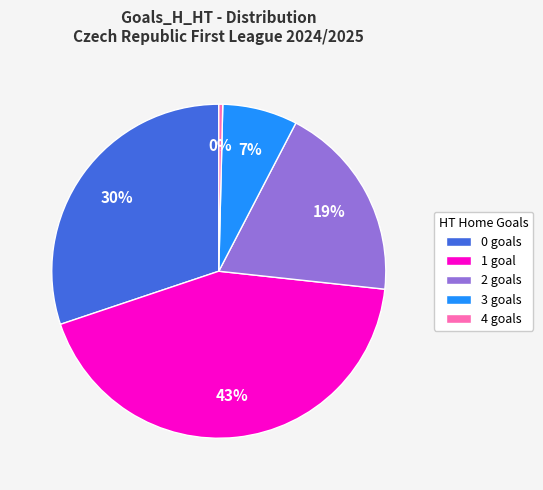

Which category has the smallest portion of the pie?

4